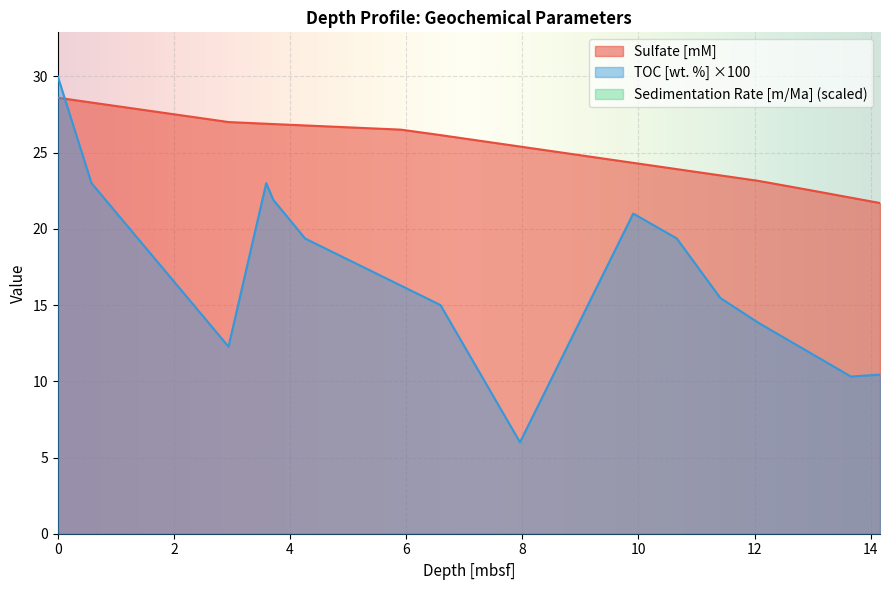

What is the minimum value for Sulfate [mM]?

21.7